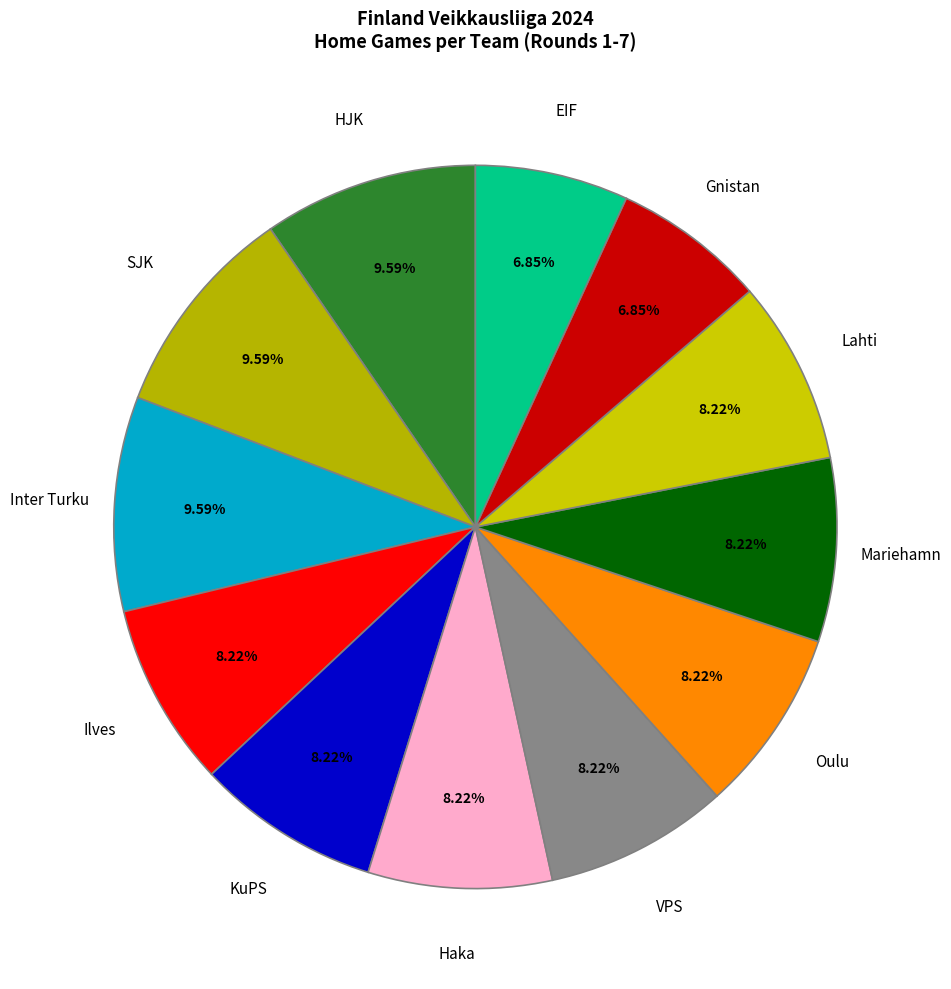

To the nearest percent, what is the average slice percentage?

8%